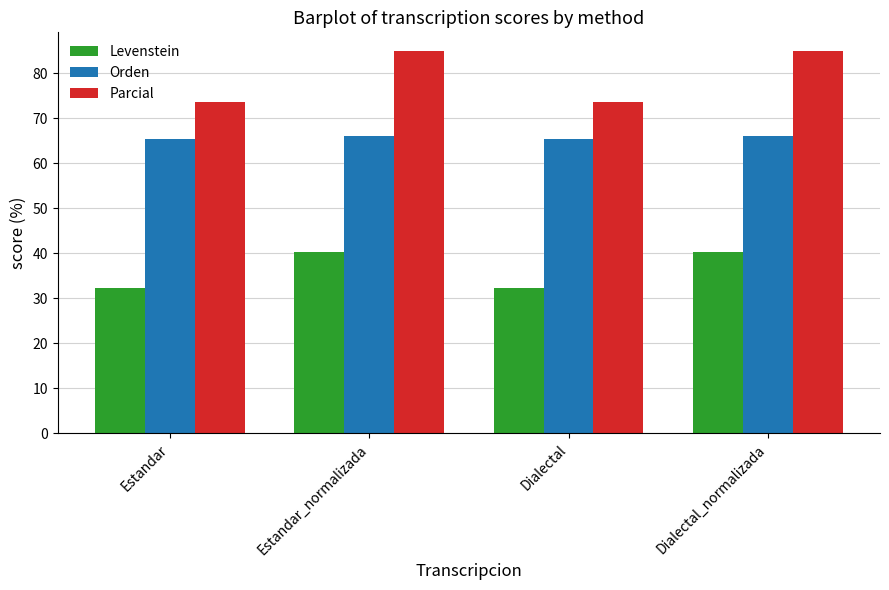

Reading left to right, list all the values displayed in this chart.

Levenstein: 32.4	40.2	32.4	40.2
Orden: 65.3	66.0	65.3	66.0
Parcial: 73.5	84.8	73.5	84.8